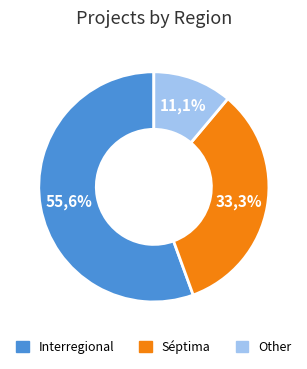

The Other slice represents 19% of the pie. True or false?

False